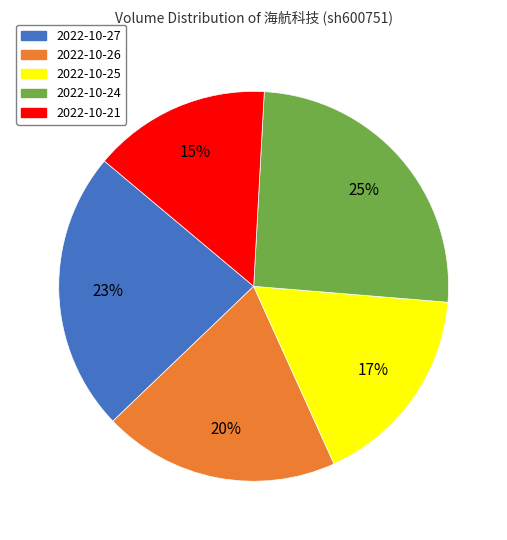

What percentage is the 2022-10-25 slice, to the nearest percent?

17%